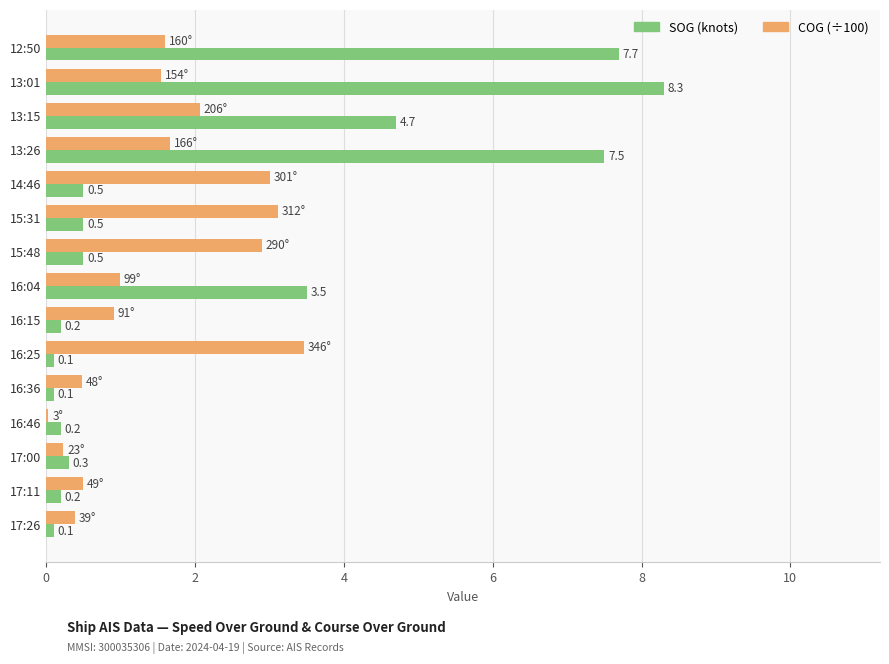

Which category has the highest value in the COG (÷100) series?

16:25